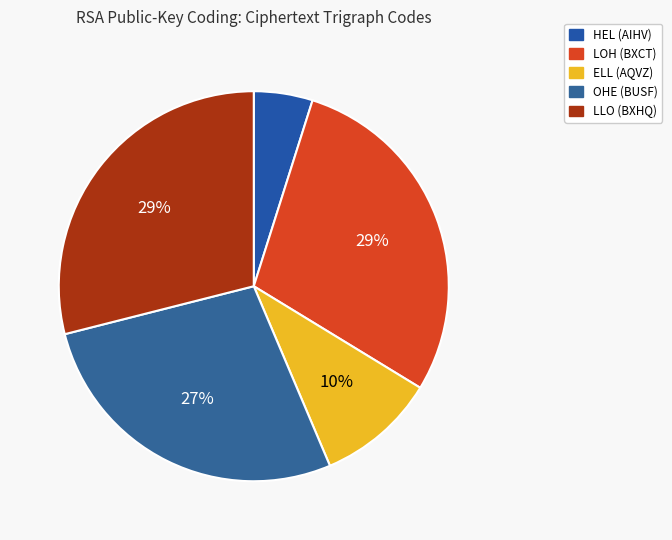

To the nearest percent, what portion does LOH (BXCT) represent?

29%